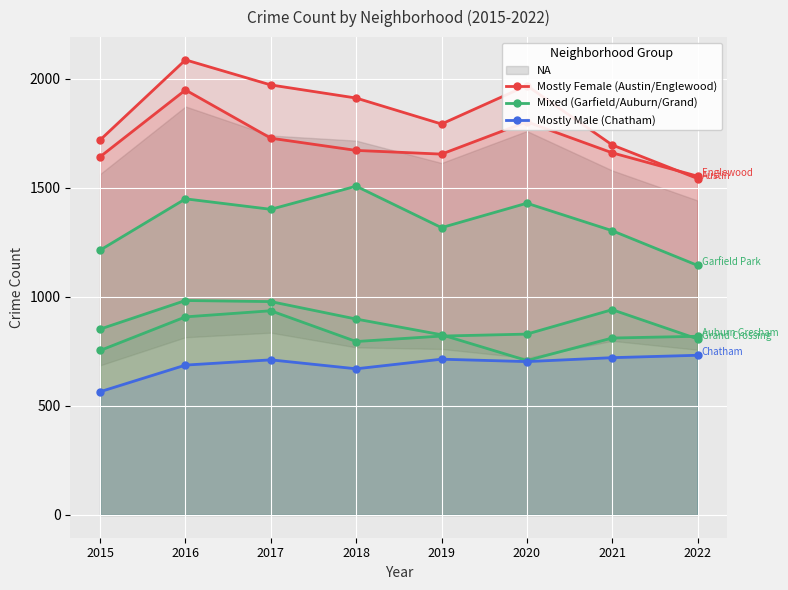

In Mostly Male (Chatham), how many points are higher than both neighbors (excluding endpoints)?

2